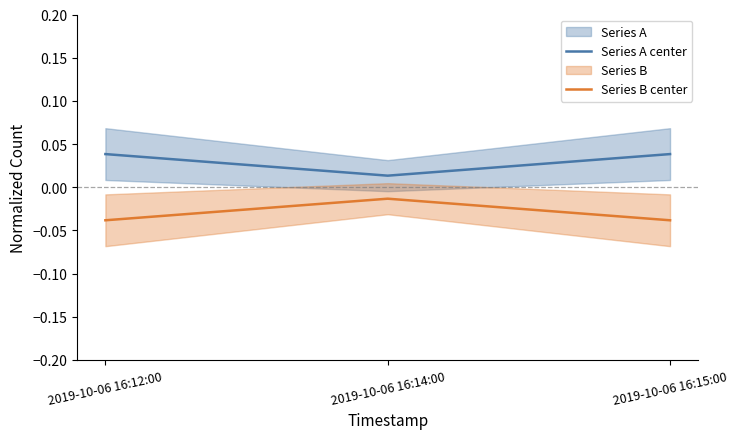

What is the sum of the Series B center values at 2019-10-06 16:12:00 and 2019-10-06 16:14:00?

-0.1